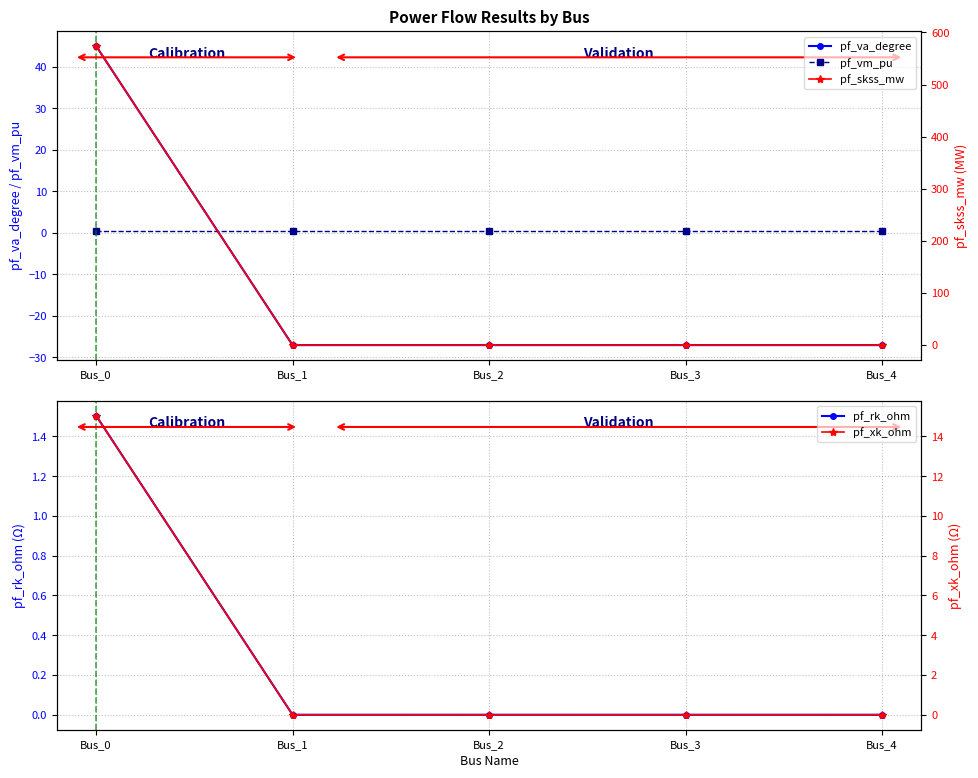

Reading left to right, list all the values displayed in this chart.

pf_va_degree: 45.0	-27.0	-27.0	-27.0	-27.0
pf_vm_pu: 0.3	0.3	0.3	0.3	0.3
pf_rk_ohm: 1.5	0.0	0.0	0.0	0.0
pf_skss_mw: 574.0	0.0	0.0	0.0	0.0
pf_xk_ohm: 15.0	0.0	0.0	0.0	0.0